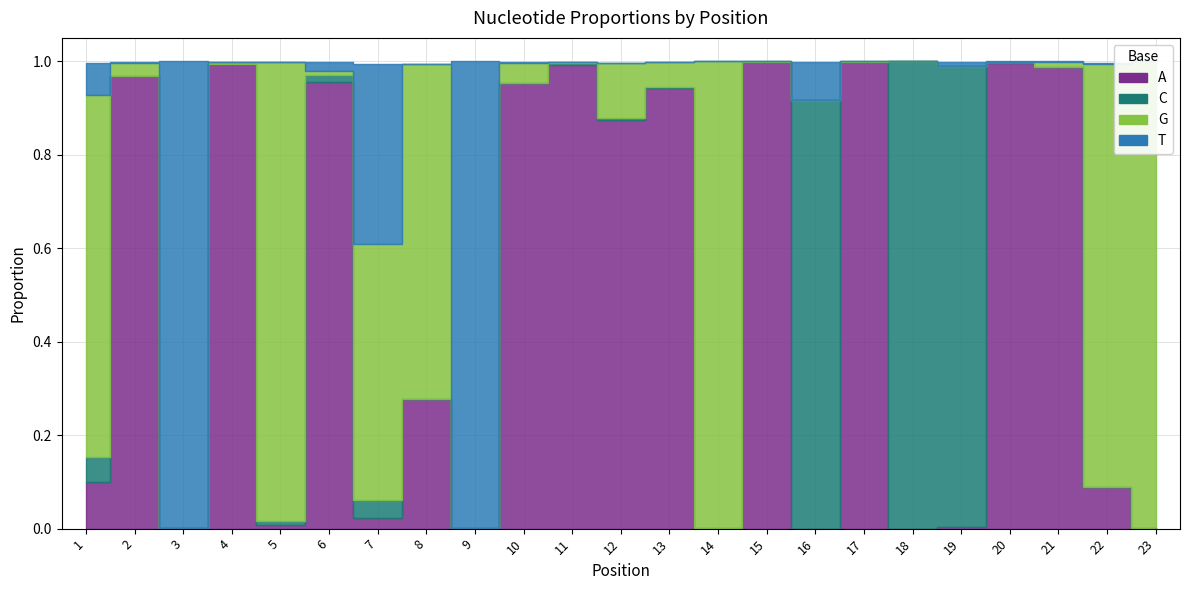

True or false: A and G intersect in this chart.

True